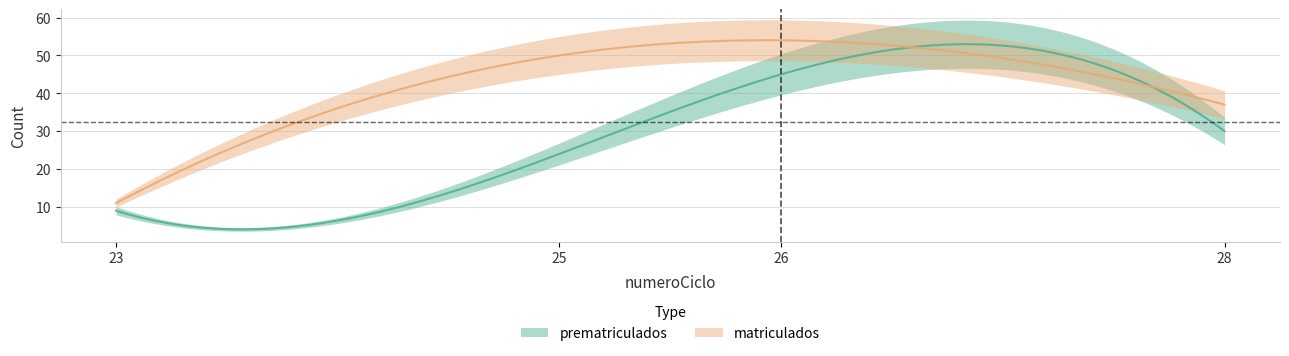

Does the chart display data point markers on the line(s)?

No